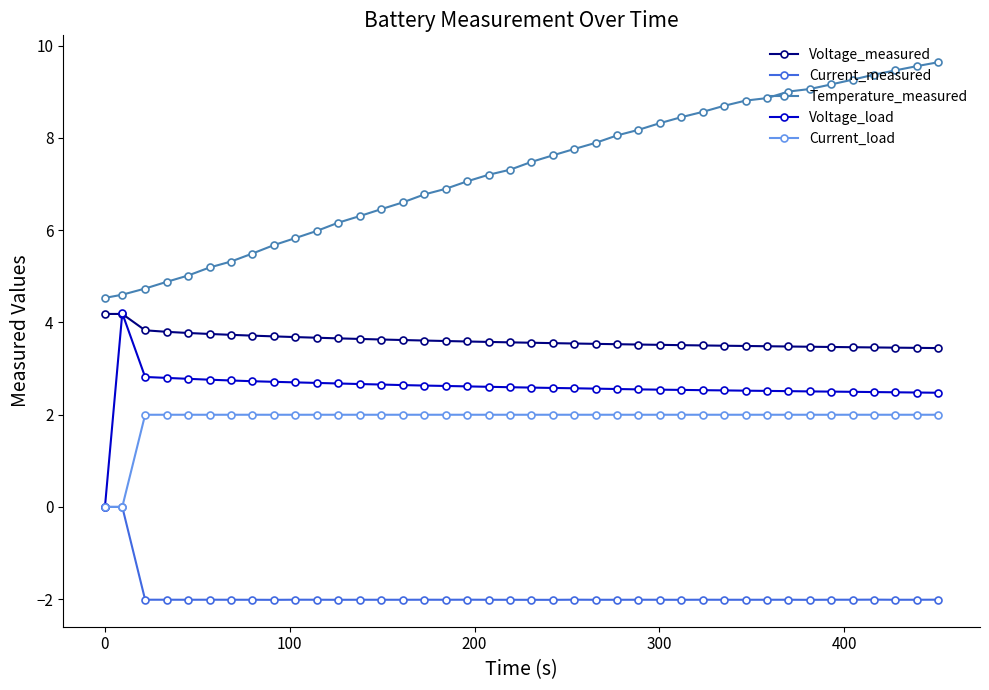

True or false: Temperature_measured and Current_measured cross at least once.

False